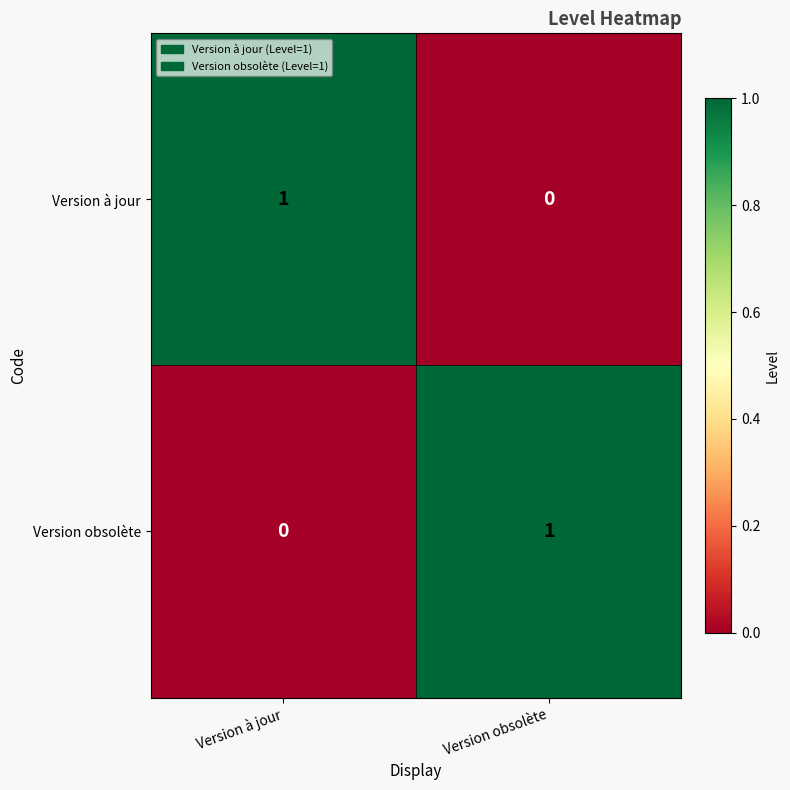

Rank the series at Version obsolète from lowest to highest value.

Version à jour, Version obsolète